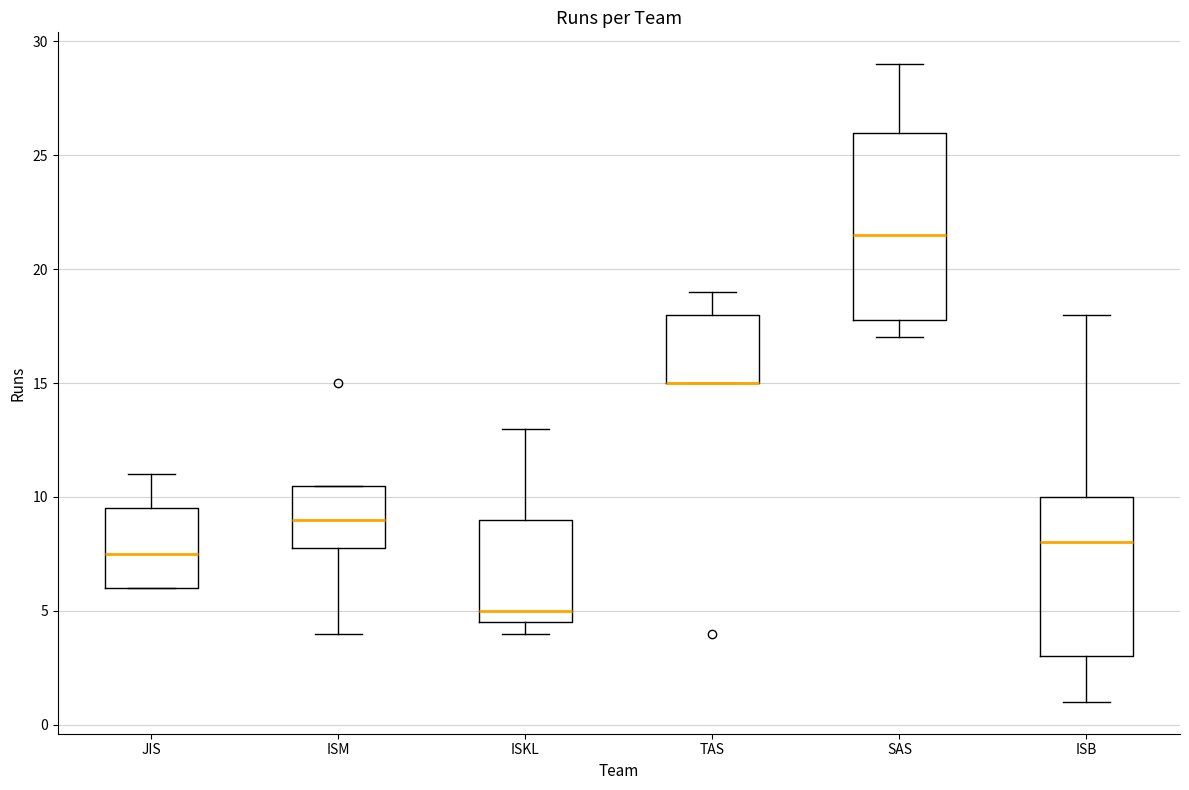

Reading left to right, transcribe this box plot: for each box, give where its median line is, the range the box spans, and where its two whiskers end, as read against the y-axis. The values are not printed on the chart, so give them approximately, as read against the axis.

JIS: median 7.5, box 6.0 to 9.5, whiskers 6.0 to 11.0
ISM: median 9.0, box 8.0 to 10.5, whiskers 4.0 to 10.5
ISKL: median 5.0, box 4.5 to 9.0, whiskers 4.0 to 13.0
TAS: median 15.0 (drawn on the box's lower edge), box 15.0 to 18.0, whiskers 15.0 to 19.0
SAS: median 21.5, box 18.0 to 26.0, whiskers 17.0 to 29.0
ISB: median 8.0, box 3.0 to 10.0, whiskers 1.0 to 18.0